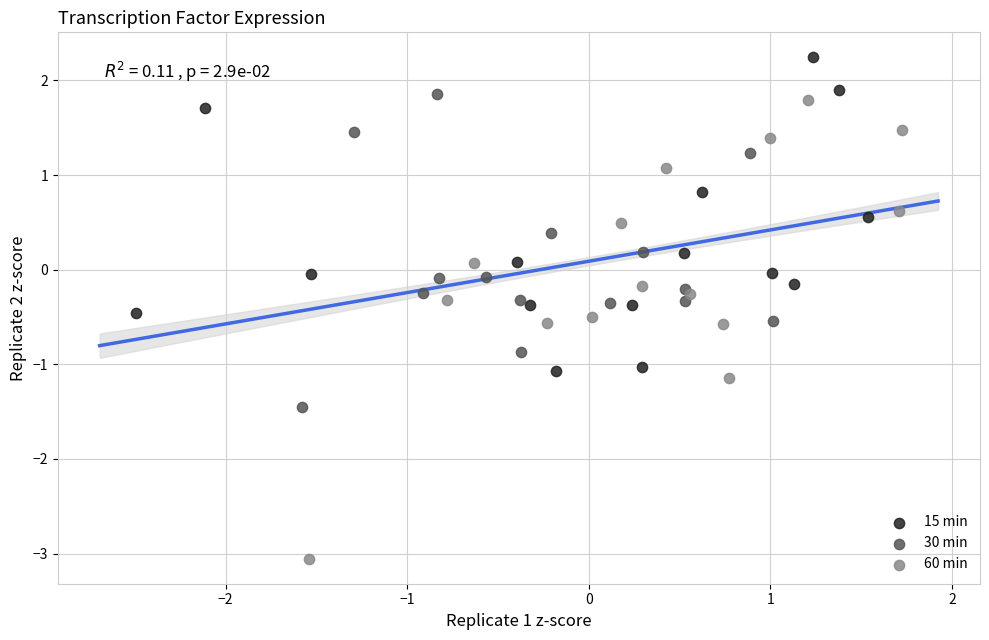

Which series contains the lowest Y value?

60 min